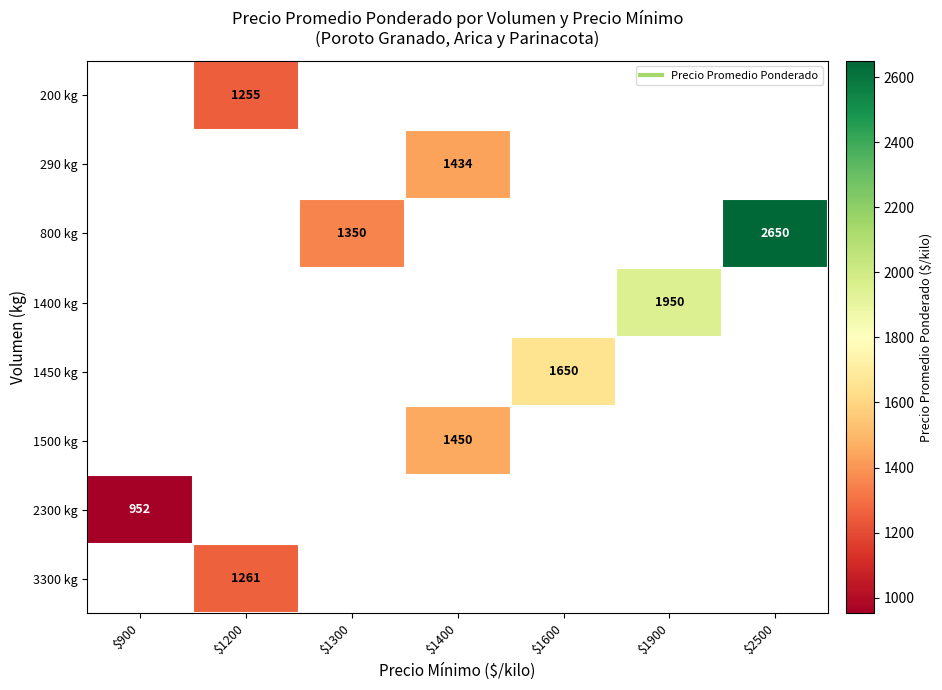

Which has a higher value, $1200 or $2500?

$2500